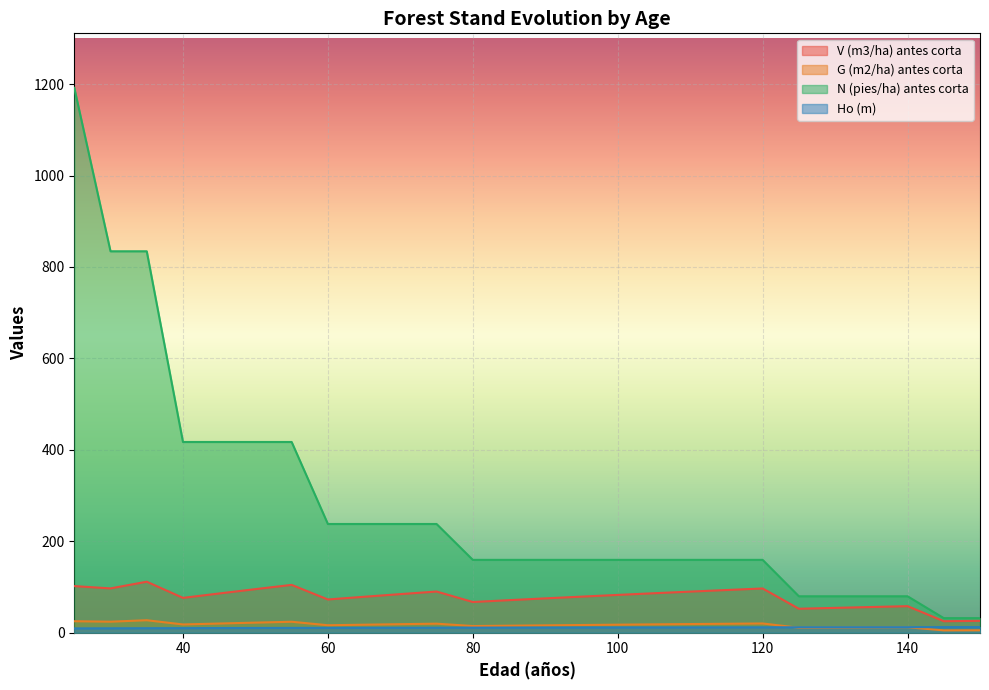

What are all the series names shown in the legend?

V (m3/ha) antes corta, G (m2/ha) antes corta, N (pies/ha) antes corta, Ho (m)